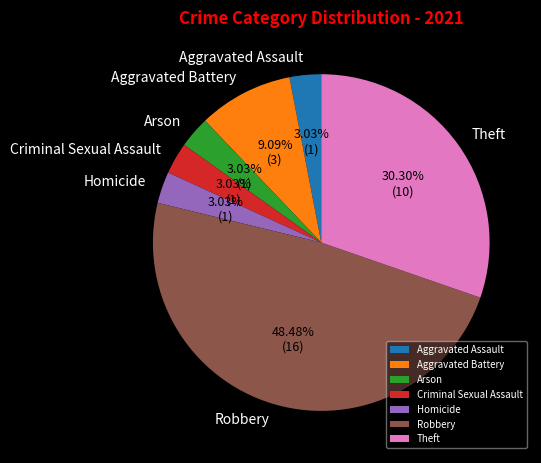

Is there any slice that represents more than half of the pie?

No